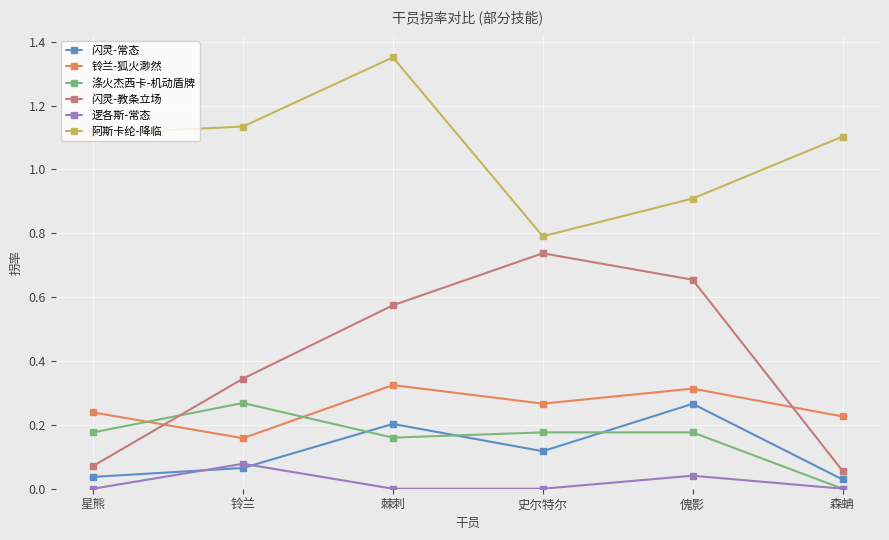

What is the label of the 5th point from the left?

傀影